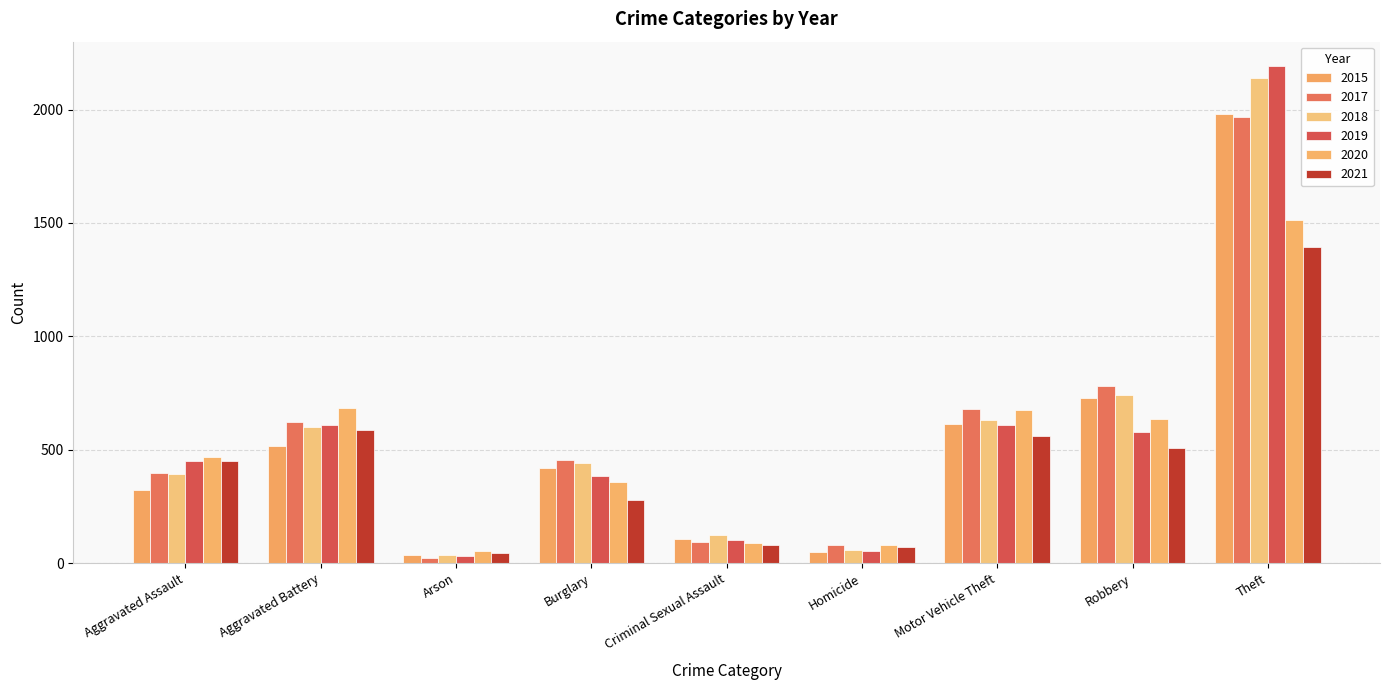

What is the total value across all series at Aggravated Assault?

2481